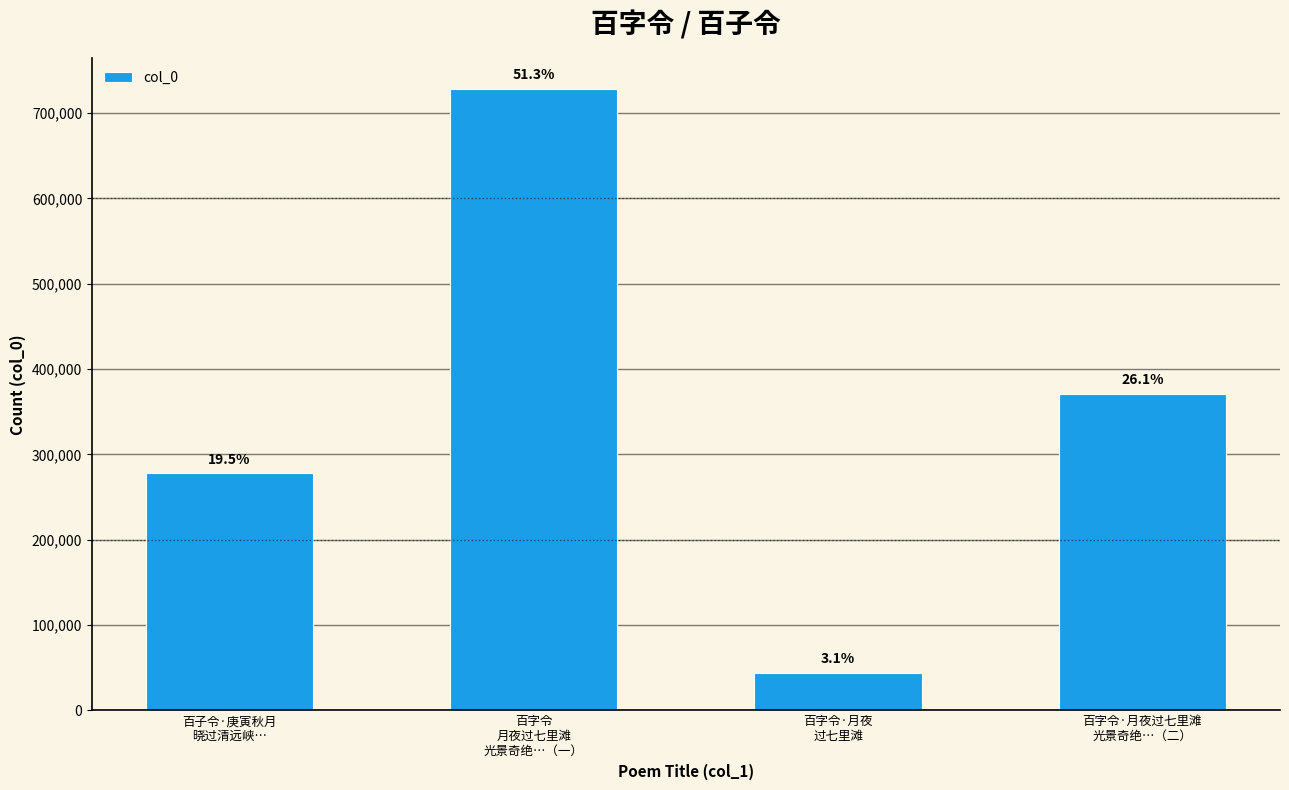

Reading left to right, list all the values displayed in this chart.

277582	727890	43671	370882